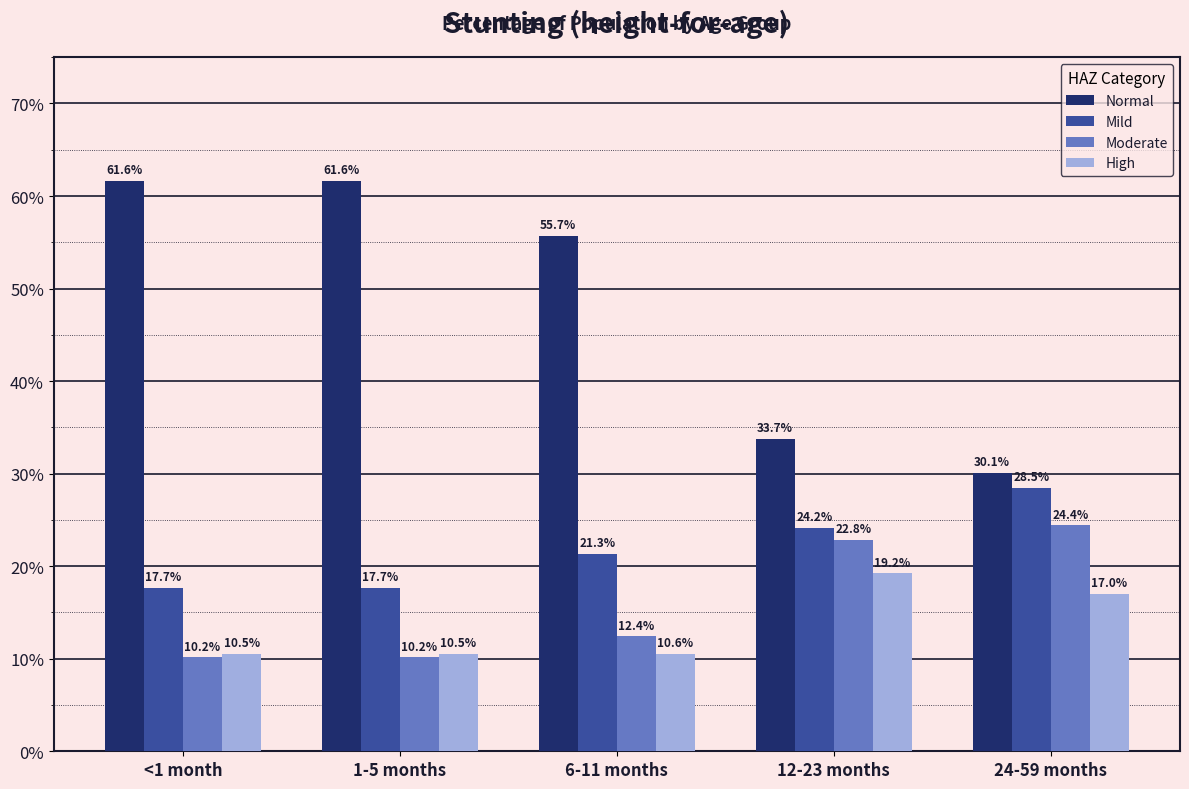

What is the sum of the High values at 6-11 months and 1-5 months?

0.2